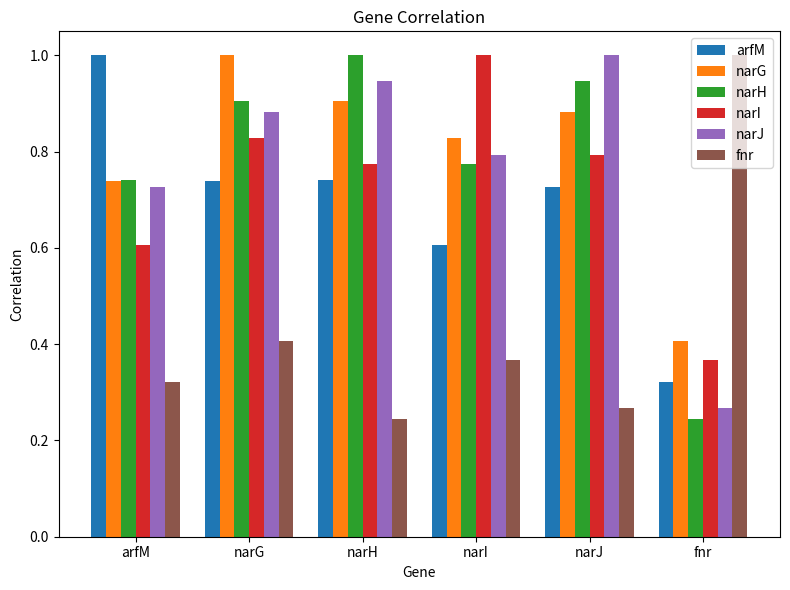

At narJ, list the series in order from smallest to largest.

fnr, arfM, narI, narG, narH, narJ